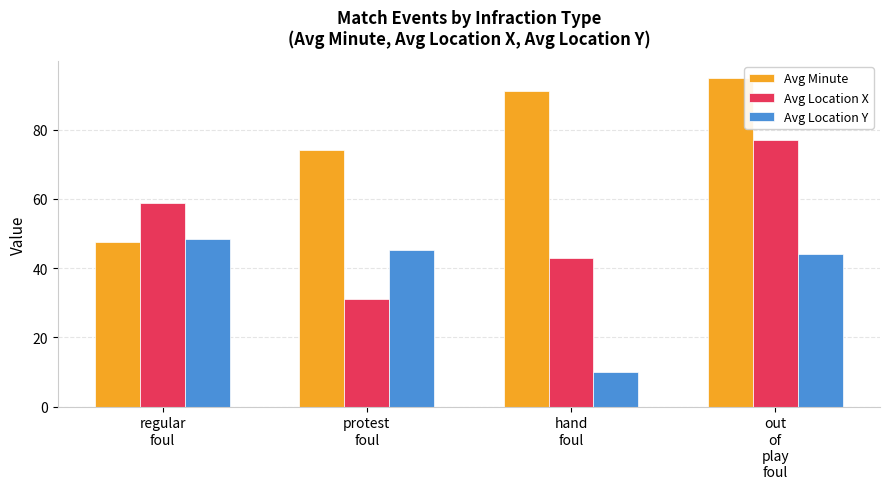

What is the label of the 1st bar from the right?

out
of
play
foul